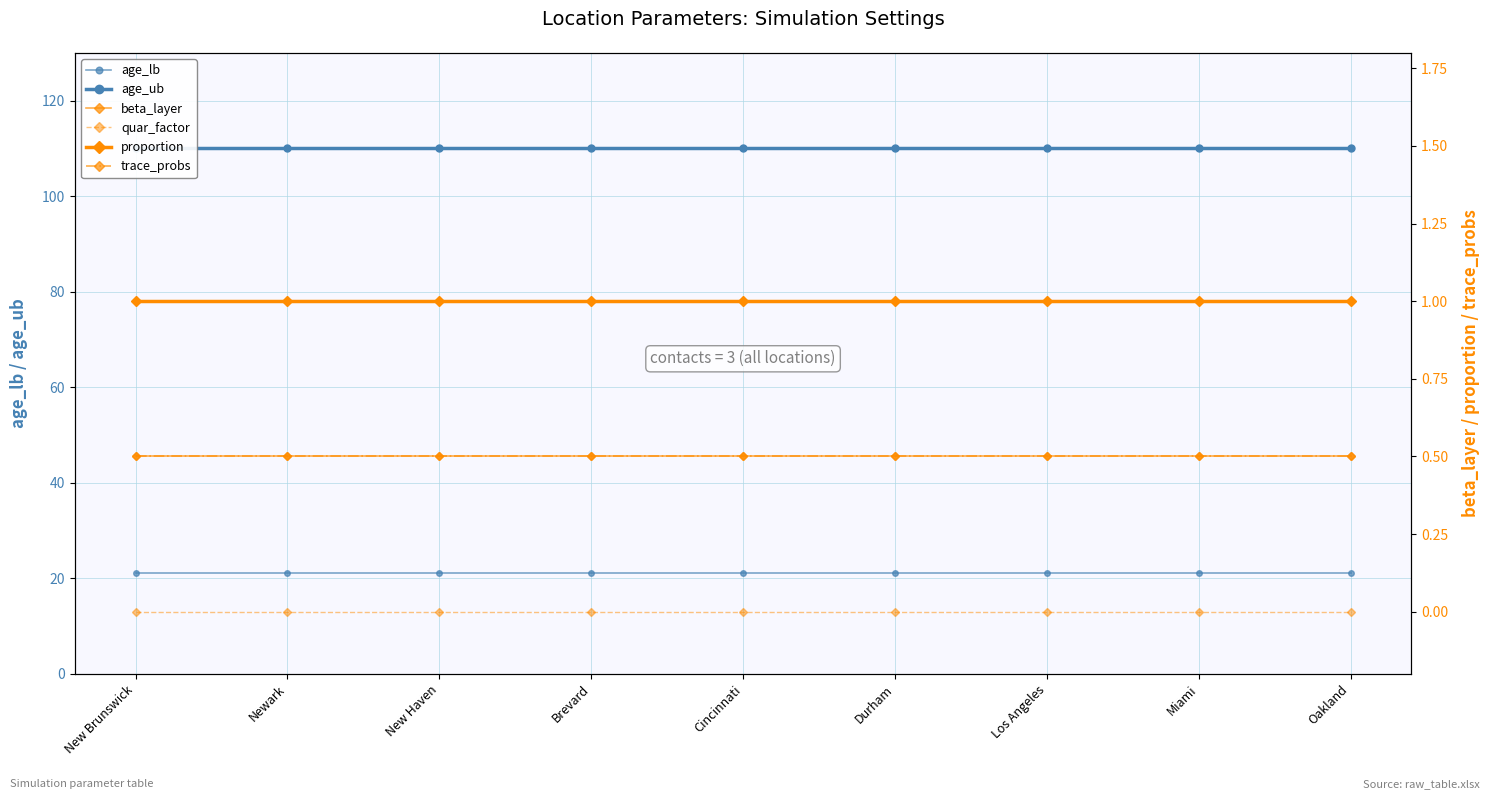

Is this an area chart (filled region under the line)?

No